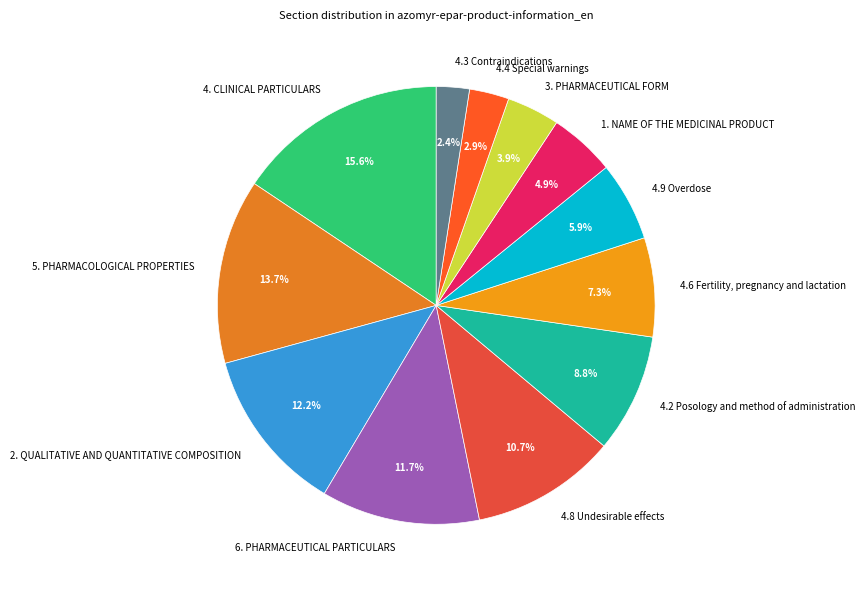

To the nearest percent, what portion does 5. PHARMACOLOGICAL PROPERTIES represent?

14%